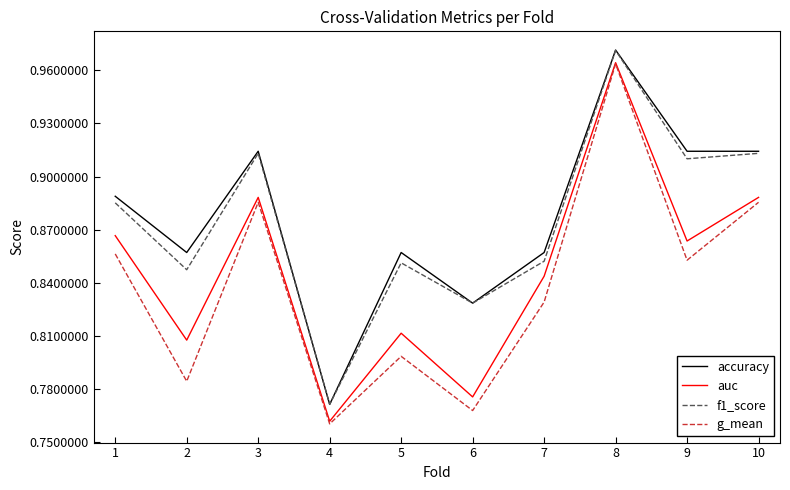

How many accuracy values are between 0 and 1?

10